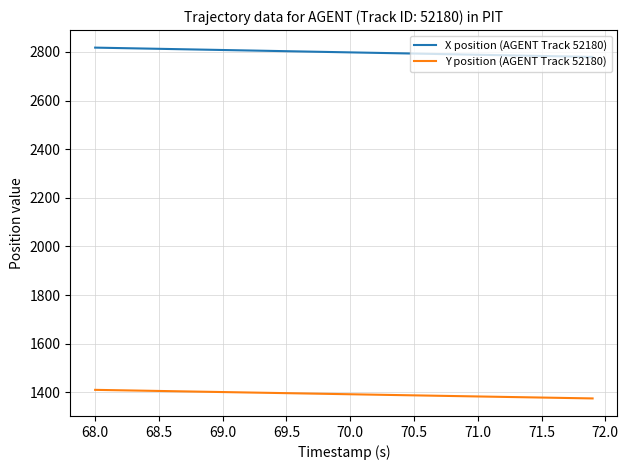

What are all the series names shown in the legend?

X position (AGENT Track 52180), Y position (AGENT Track 52180)